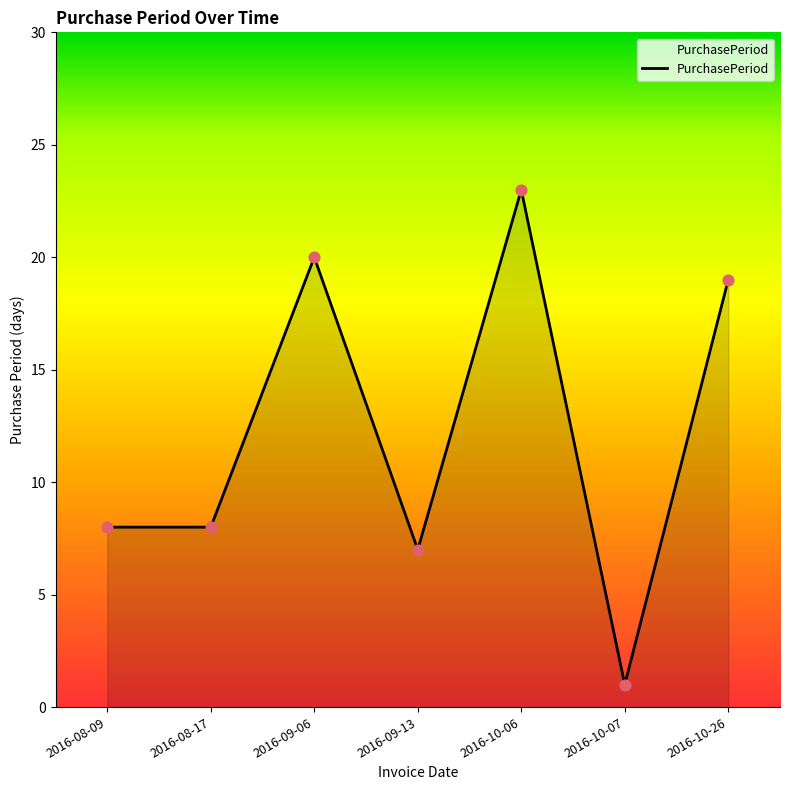

Approximately how many times larger is the value at 2016-09-13 compared to 2016-10-07?

7.0